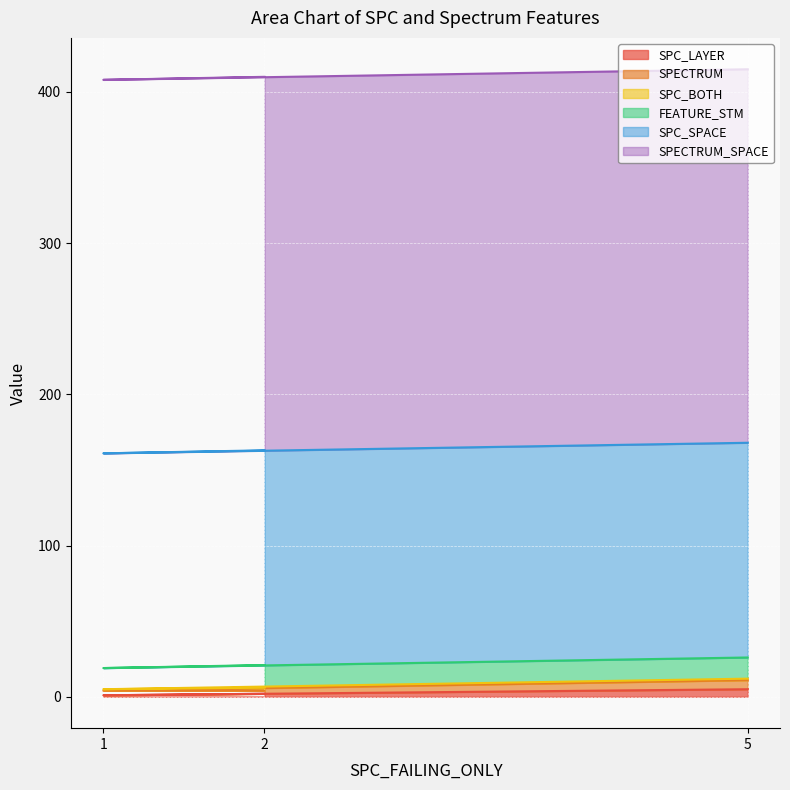

How many data points does each series have?

3